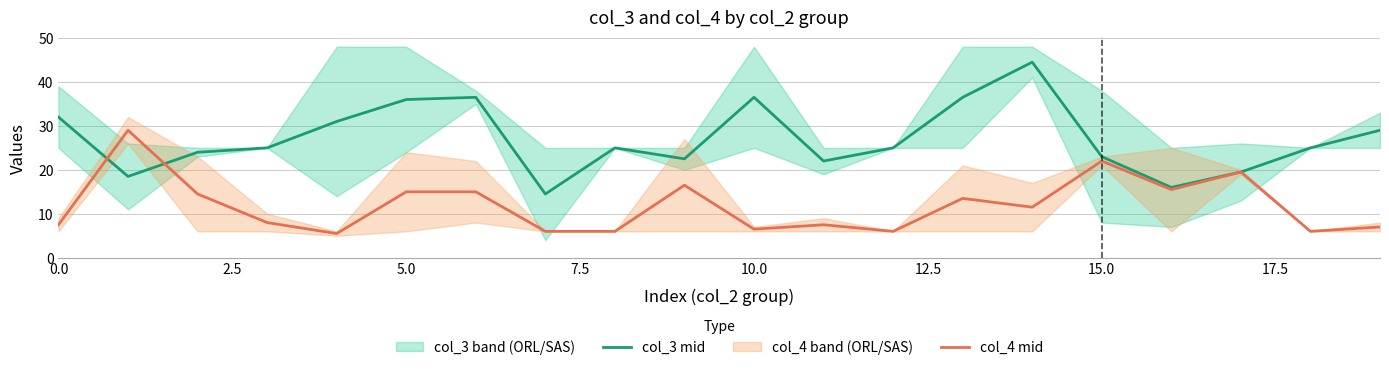

How many times do col_4 mid and col_3 mid cross each other?

2